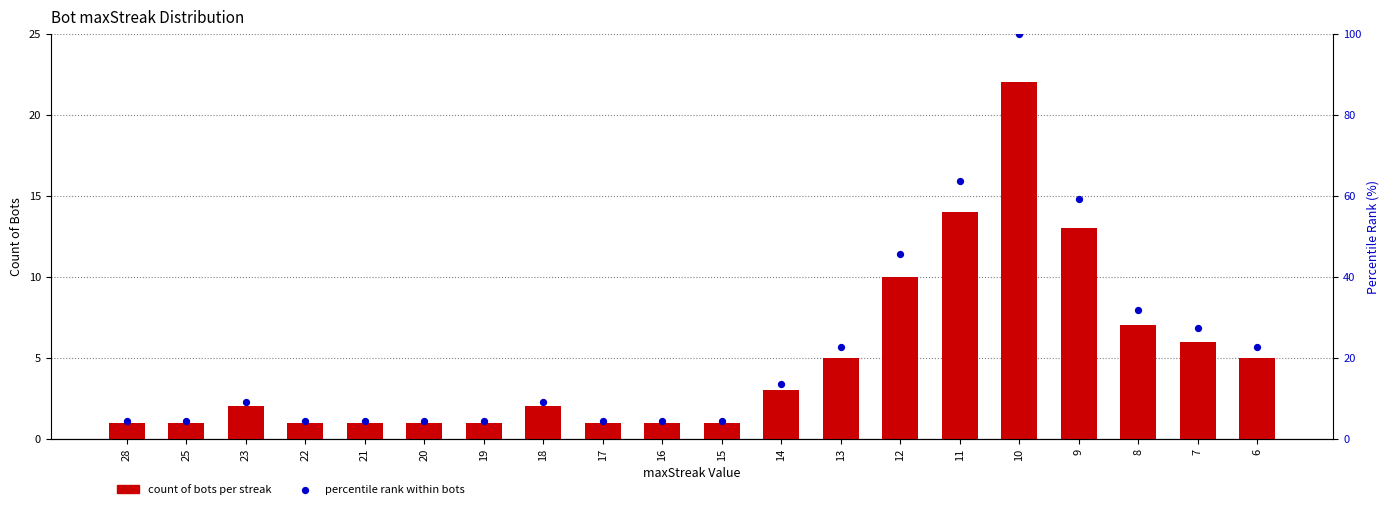

Is the value of count of bots per streak at 13 greater than the value of percentile rank within bots at 11?

No